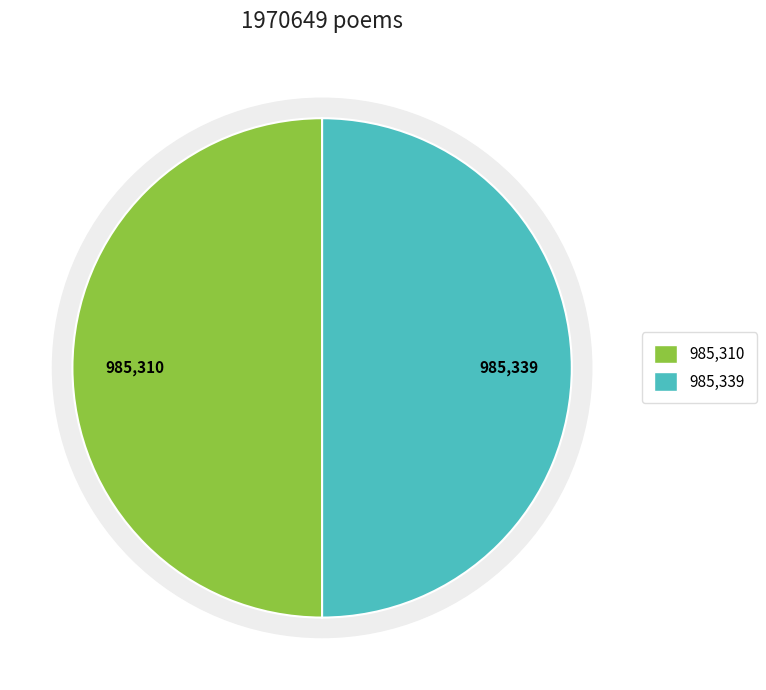

To the nearest percent, what is the combined percentage of 西江月 其一 赋木犀次李季功韵 and 减字木兰花 其四 用季功韵戏呈子定?

100%